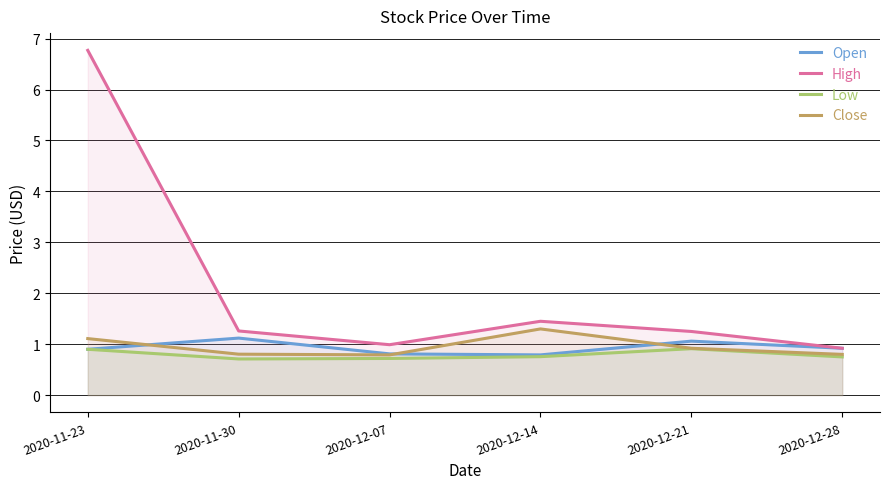

What is the value of the Open point at the 6th from the left?

0.9